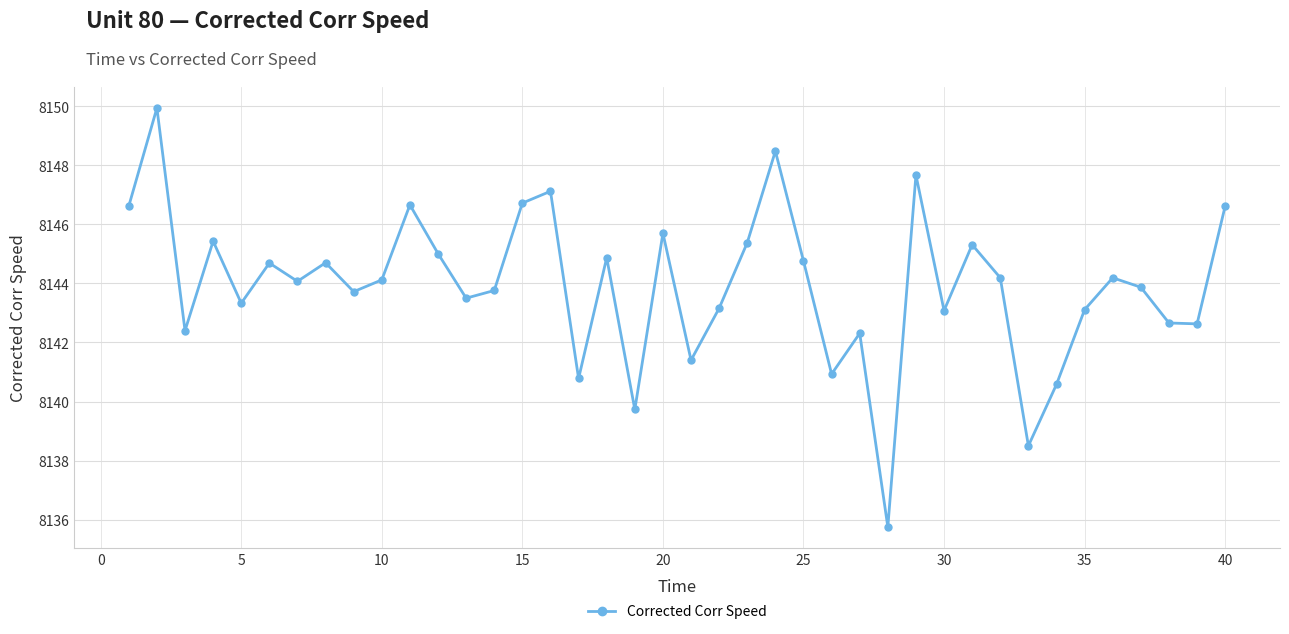

What is the minimum value shown in the chart?

8135.8